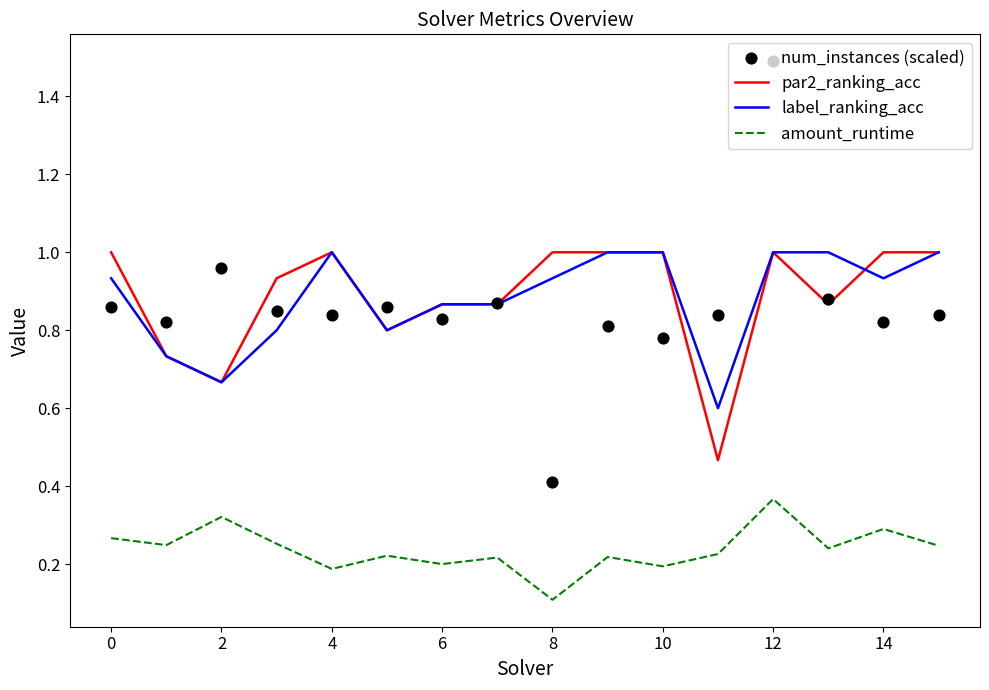

At how many categories does at least one series exceed 1?

1